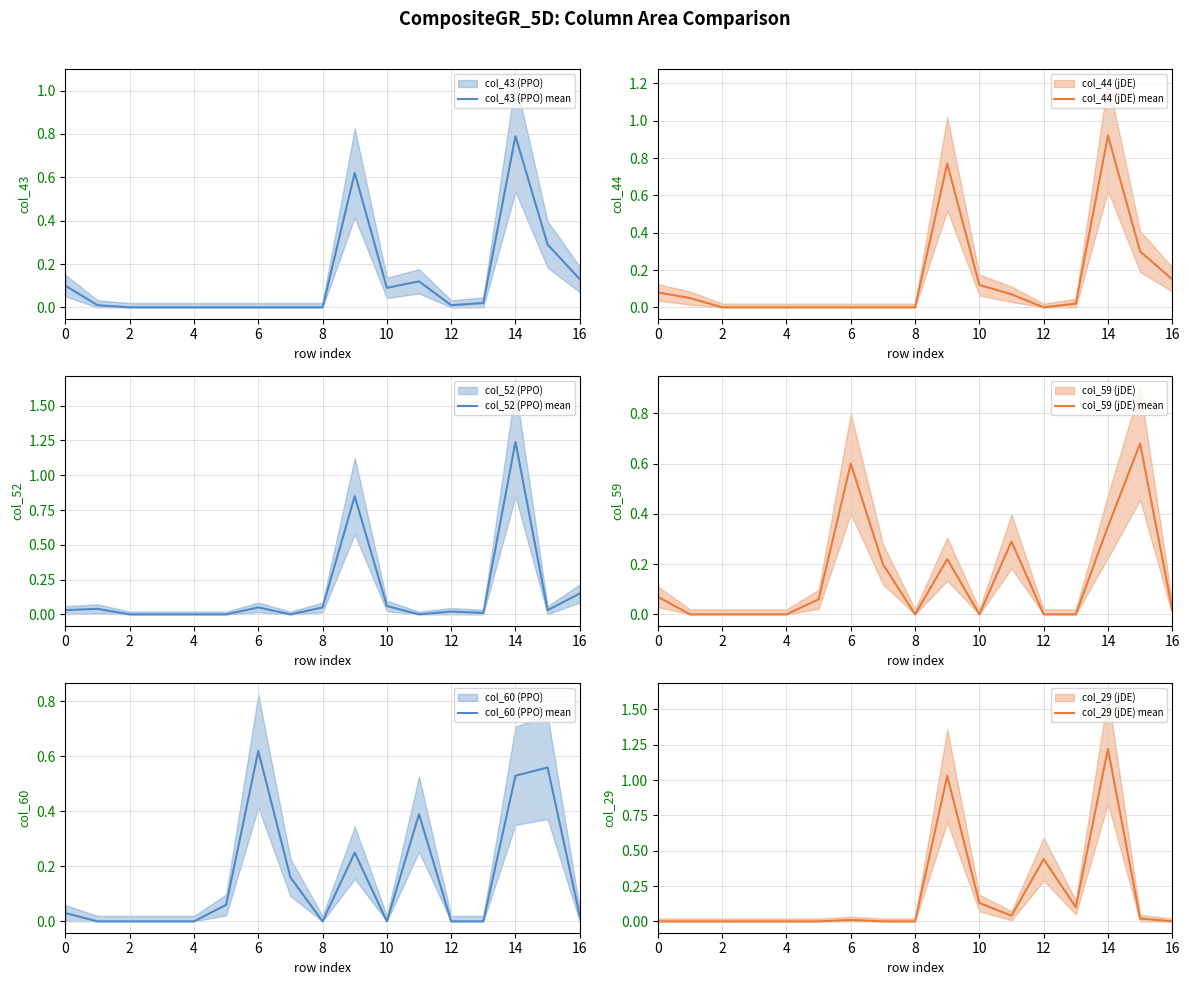

How many categories are shown in the chart?

17